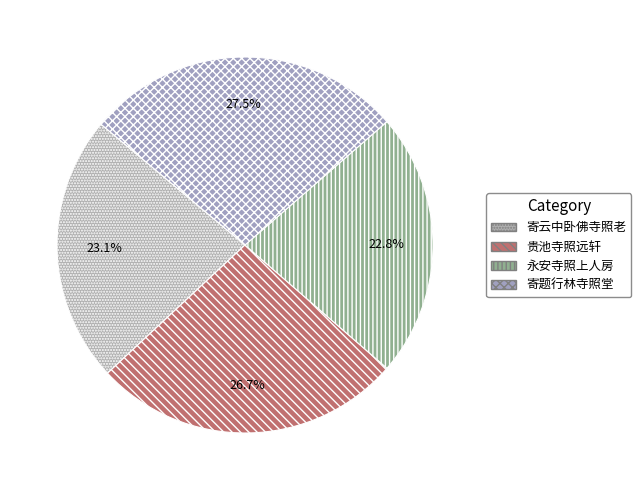

Which category has the smallest portion of the pie?

永安寺照上人房